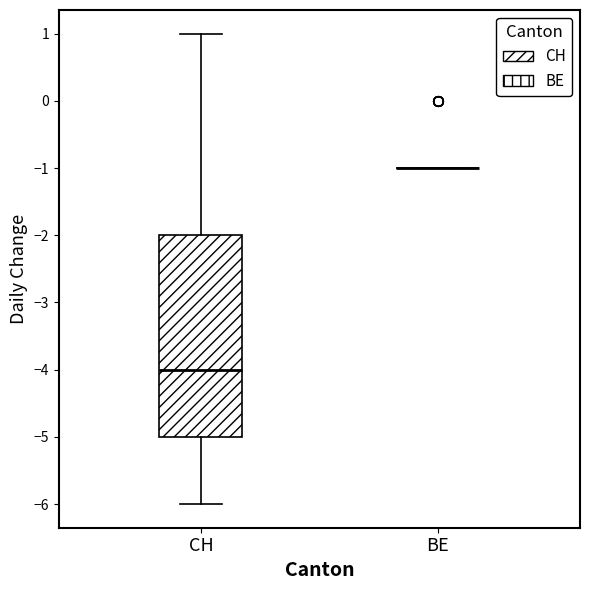

Reading left to right, transcribe this box plot: for each box, give where its median line is, the range the box spans, and where its two whiskers end, as read against the y-axis. The values are not printed on the chart, so give them approximately, as read against the axis.

CH: median -4, box -5 to -2, whiskers -6 to 1
BE: box collapsed to a line at -1, whiskers -1 to -1